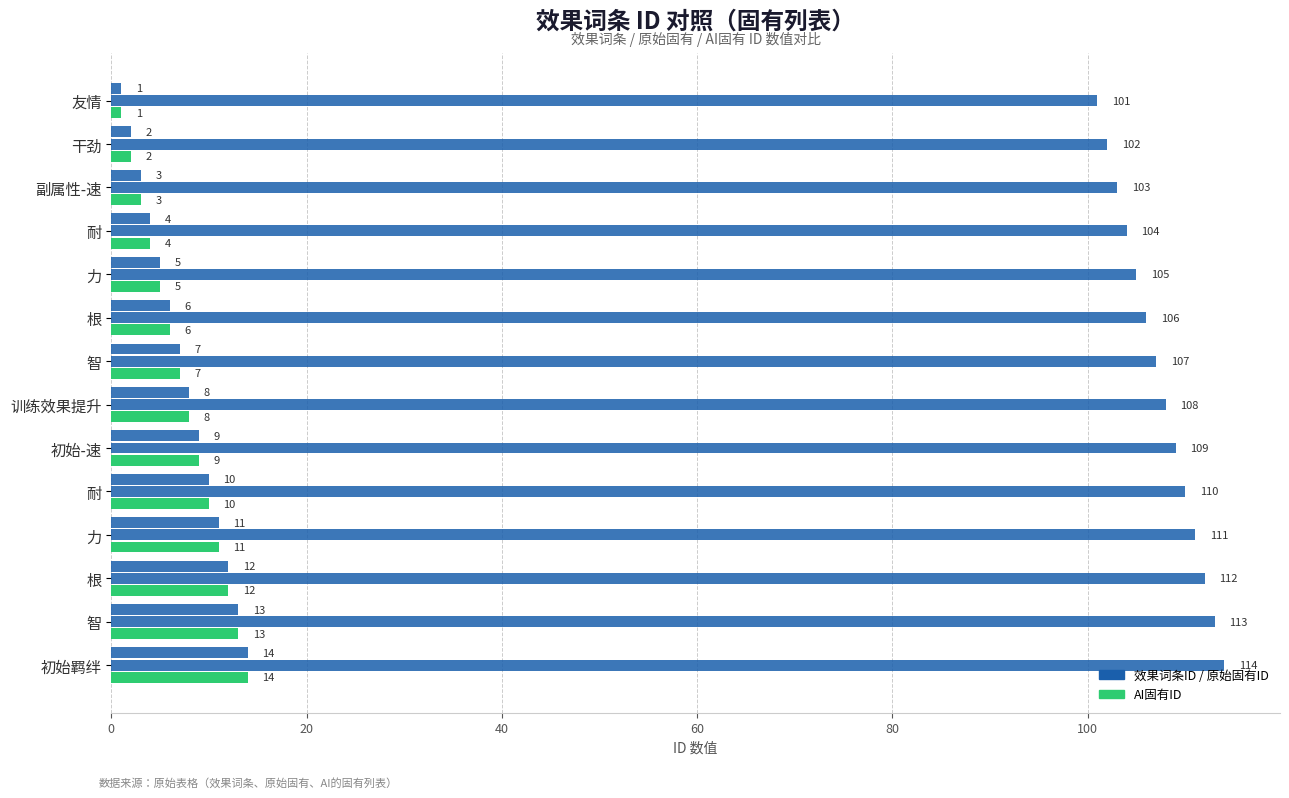

Reading right to left, transcribe all the data shown in this chart.

效果词条ID: 14	13	12	11	10	9	8	7	6	5	4	3	2	1
原始固有ID: 114	113	112	111	110	109	108	107	106	105	104	103	102	101
AI固有ID: 14	13	12	11	10	9	8	7	6	5	4	3	2	1